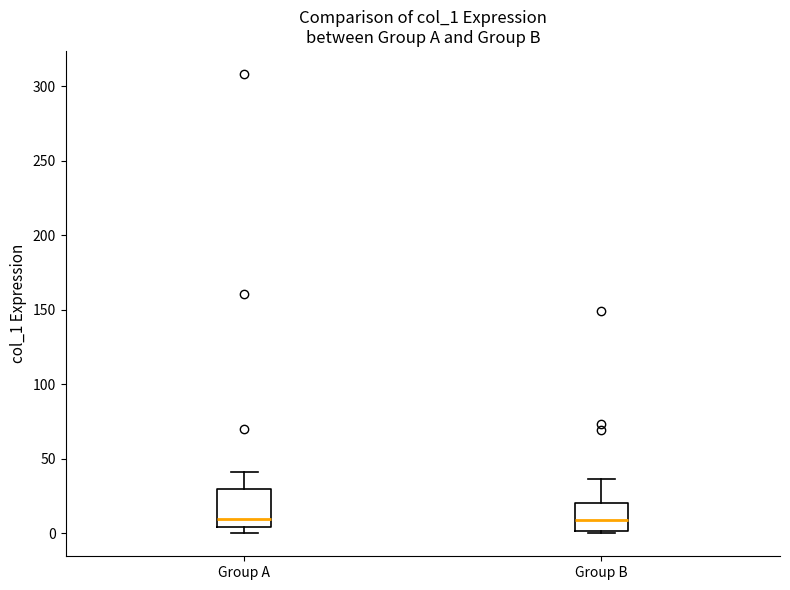

Where is the upper edge of the box for Group B on the y-axis? The values are not printed on the chart, so give them approximately, as read against the axis.

20